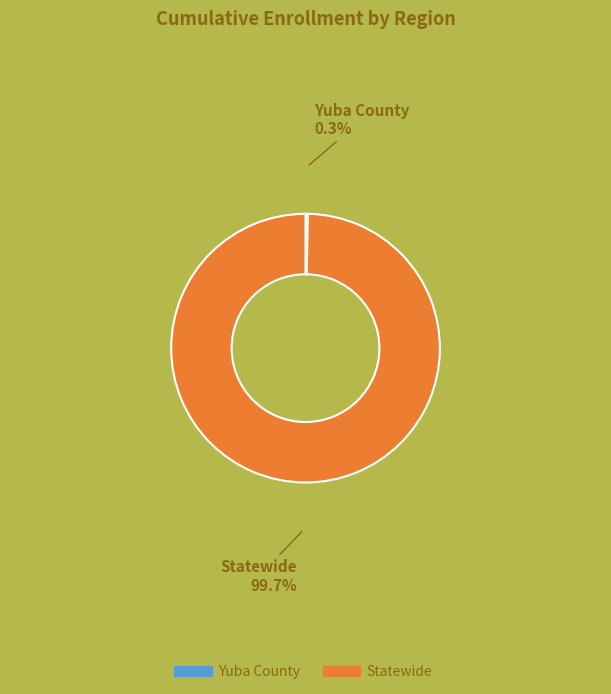

What is the majority slice?

Statewide